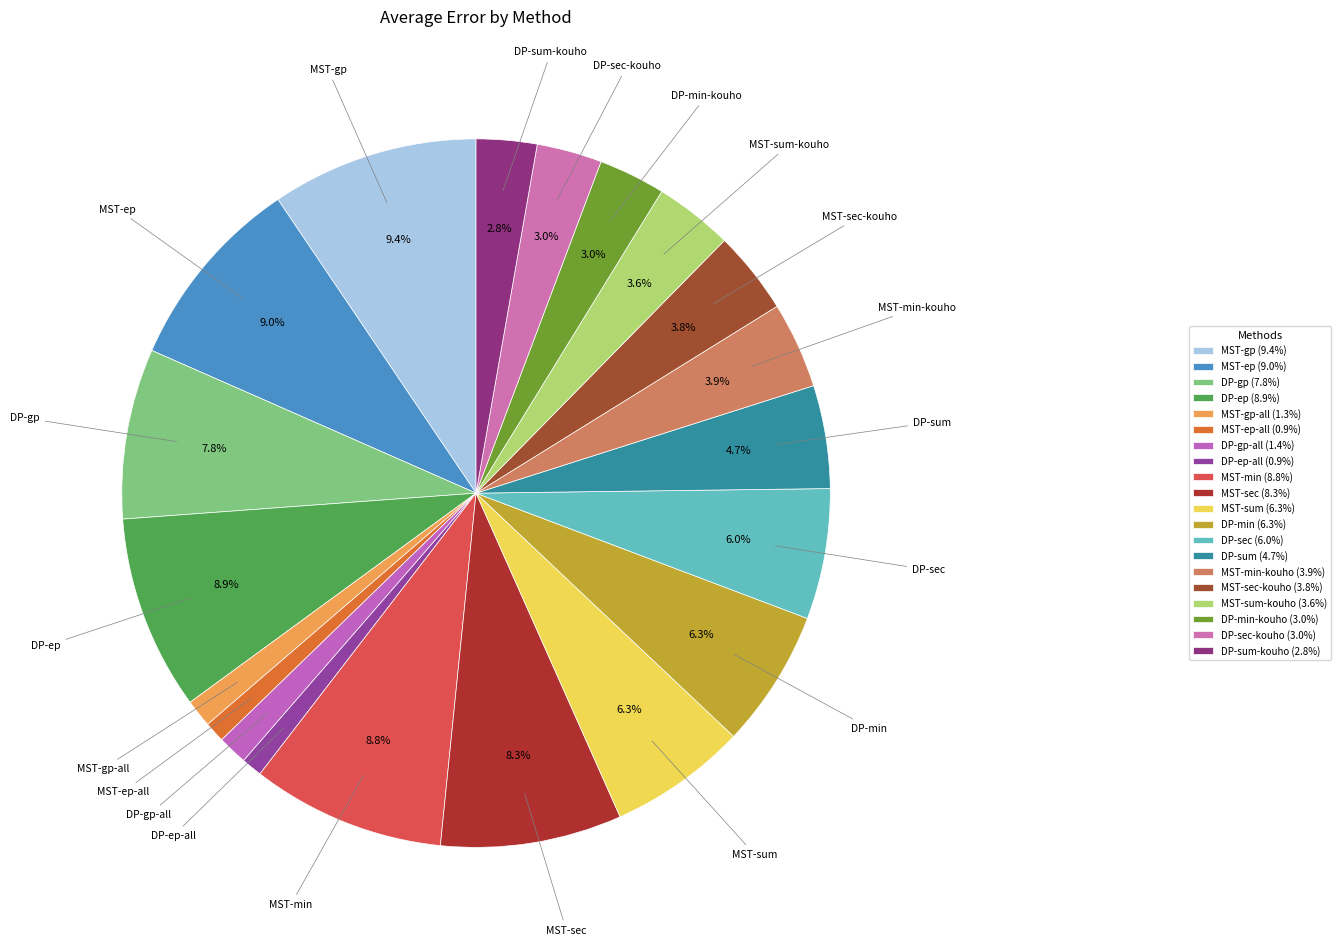

Is there any slice that represents more than half of the pie?

No